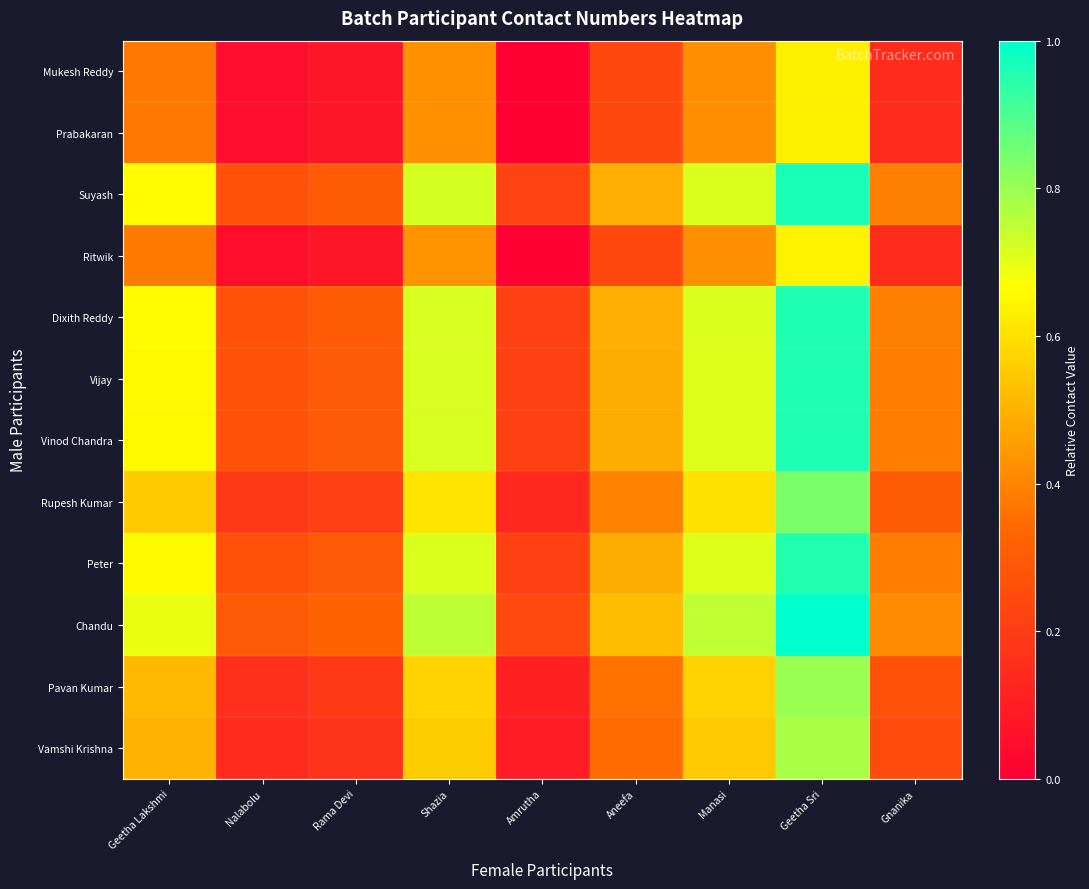

Which series has the largest total across all categories?

Chandu